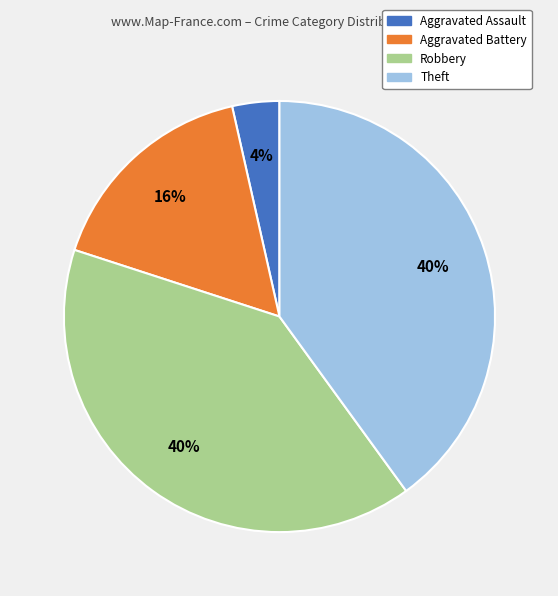

The Aggravated Assault slice represents 12% of the pie. True or false?

False